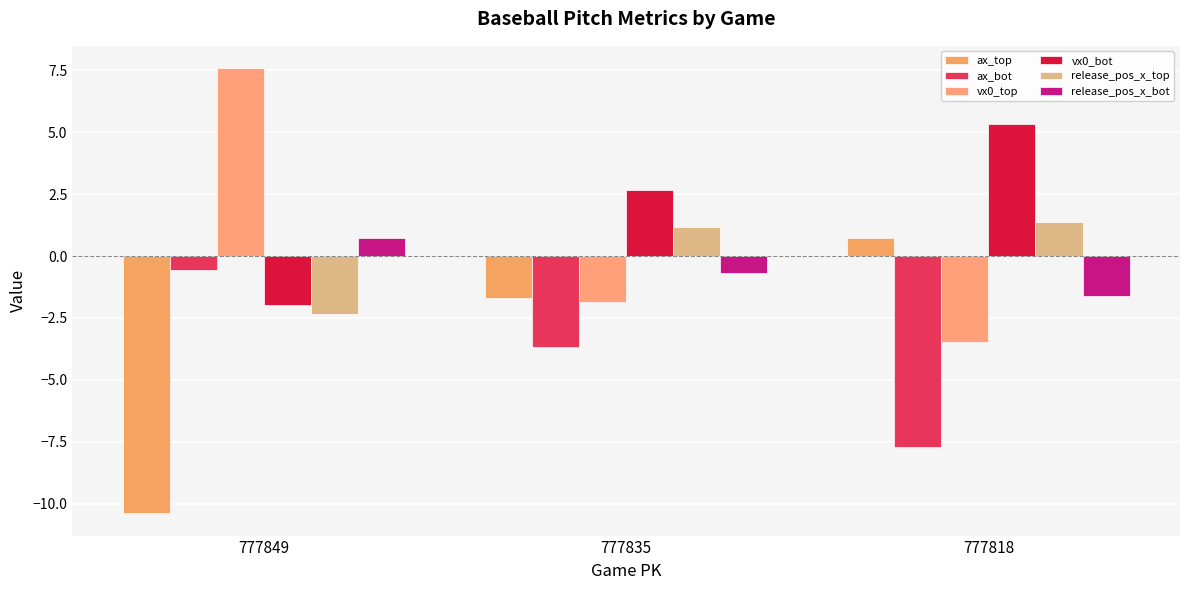

What is the average value of the vx0_top series?

0.8